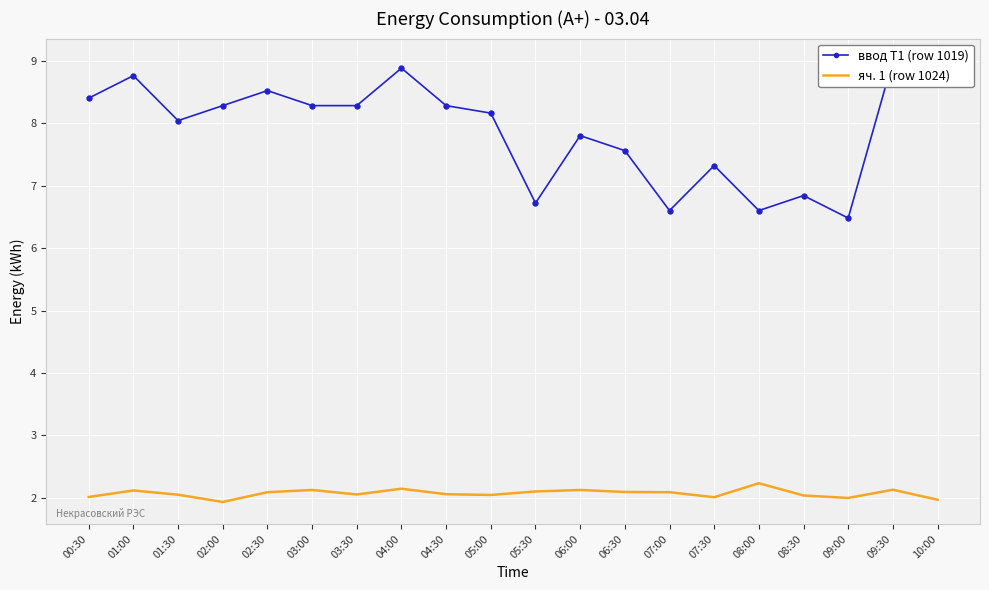

Which series reaches the minimum Y coordinate?

яч. 1 (row 1024)